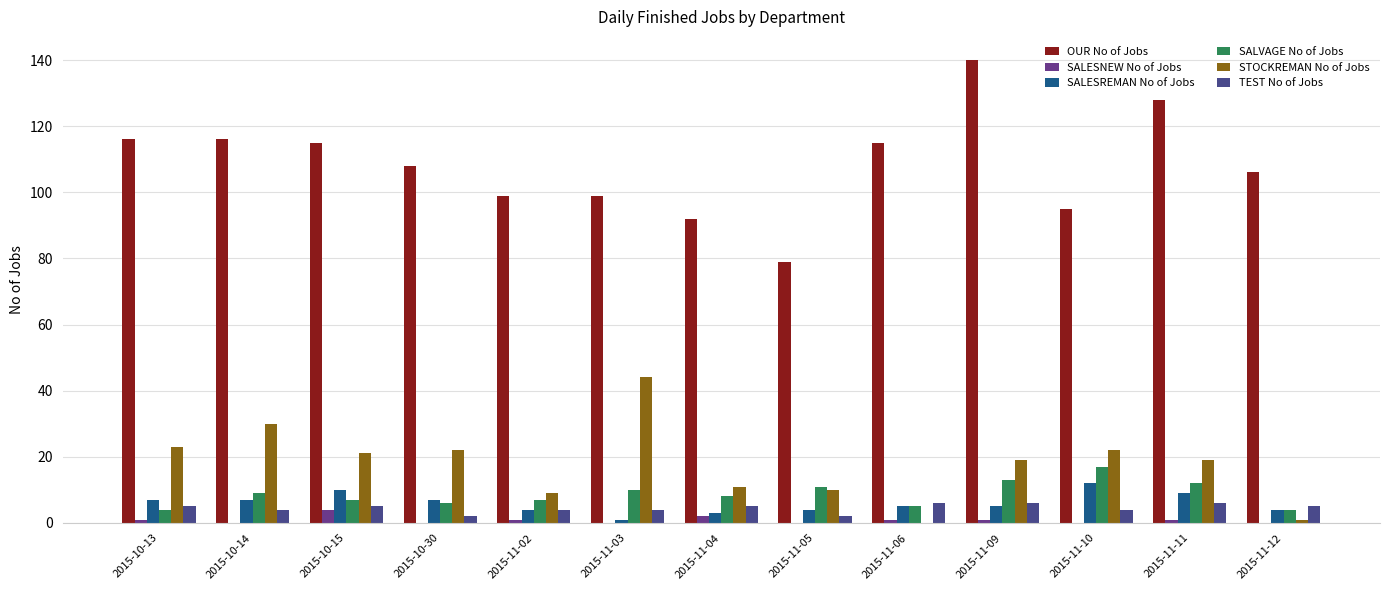

What are all the series names shown in the legend?

OUR No of Jobs, SALESNEW No of Jobs, SALESREMAN No of Jobs, SALVAGE No of Jobs, STOCKREMAN No of Jobs, TEST No of Jobs